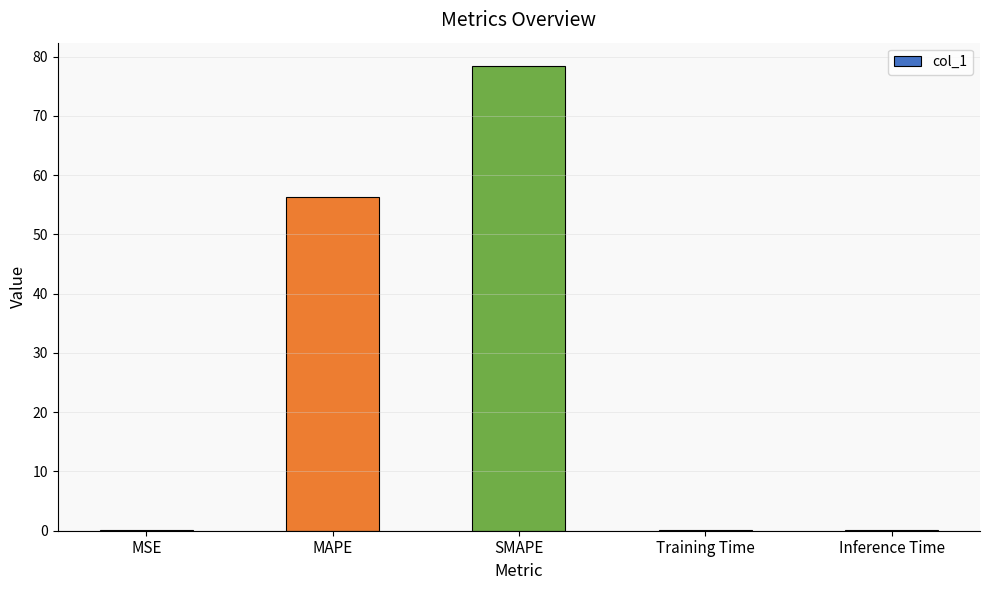

At which label is the value closest to 39?

MAPE